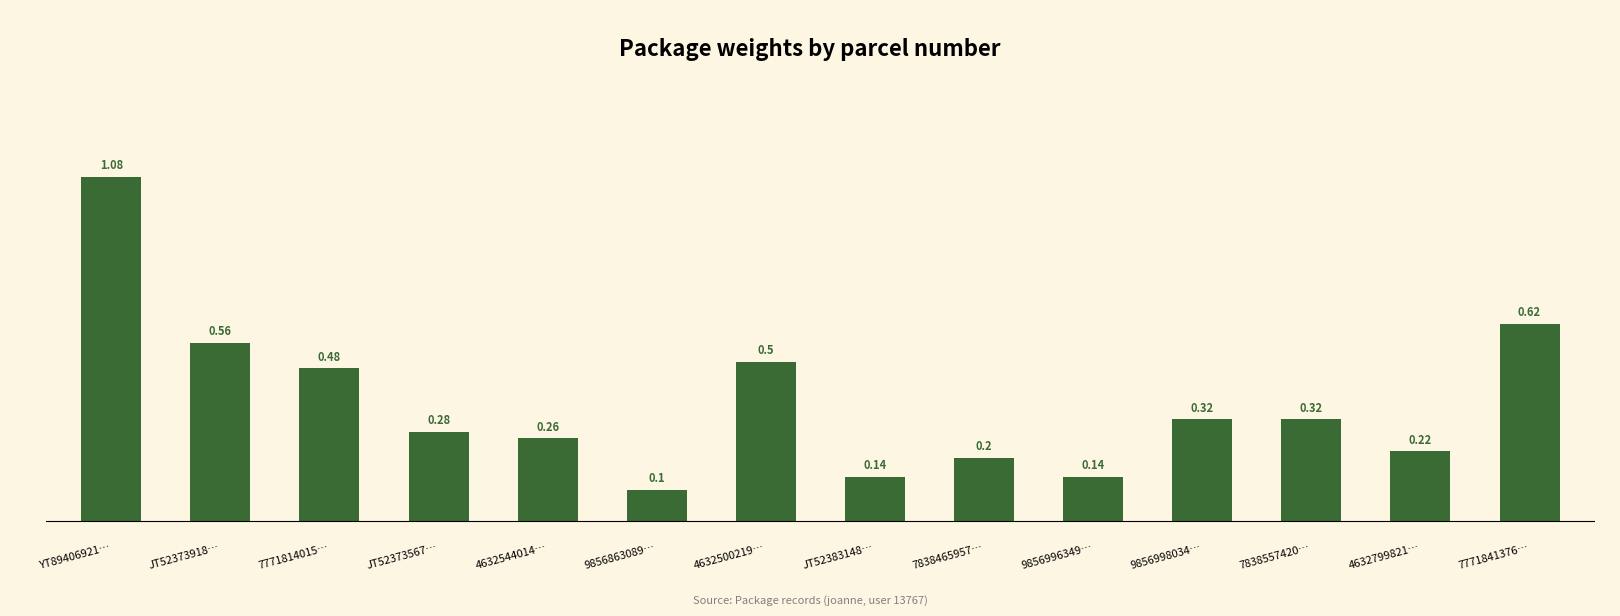

What is the label of the 6th bar from the left?

9856863089…